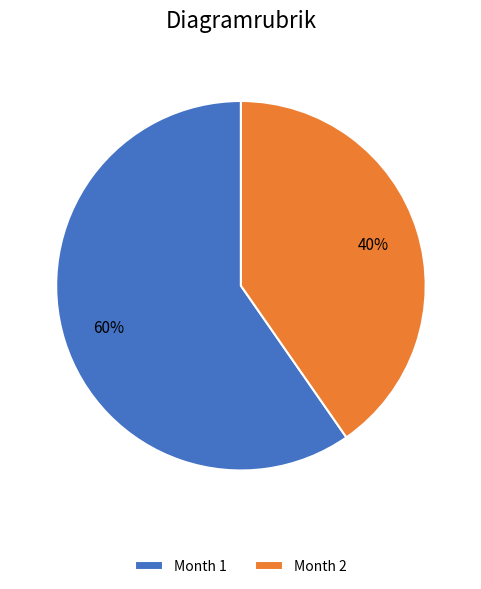

What is the smallest slice in the pie chart?

Month 2